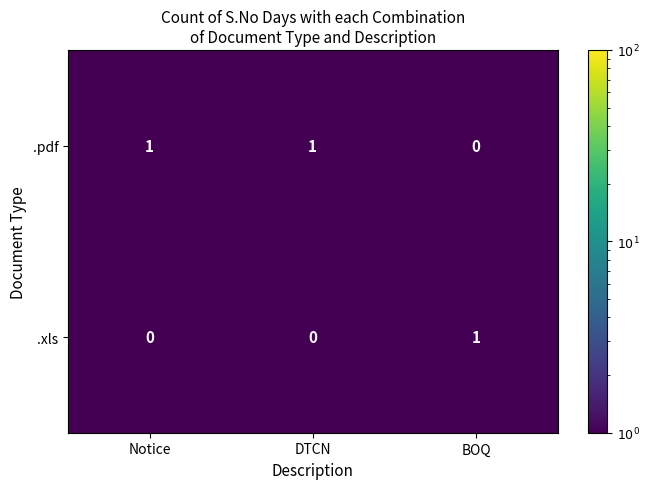

Is it true that .pdf equals 0 at BOQ?

True